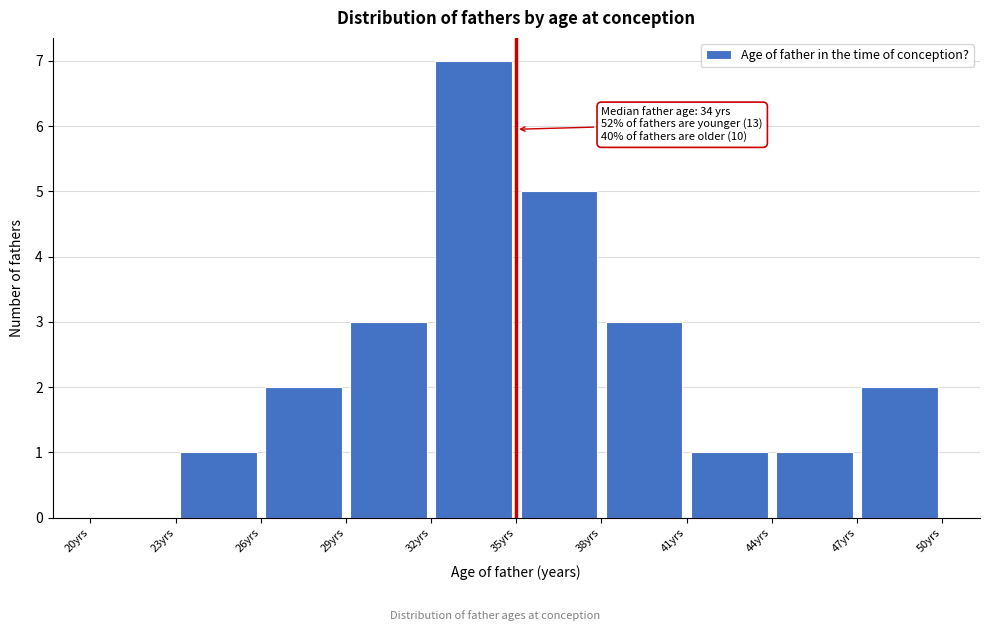

Over which range of the x-axis is the bar tallest?

32 to 35